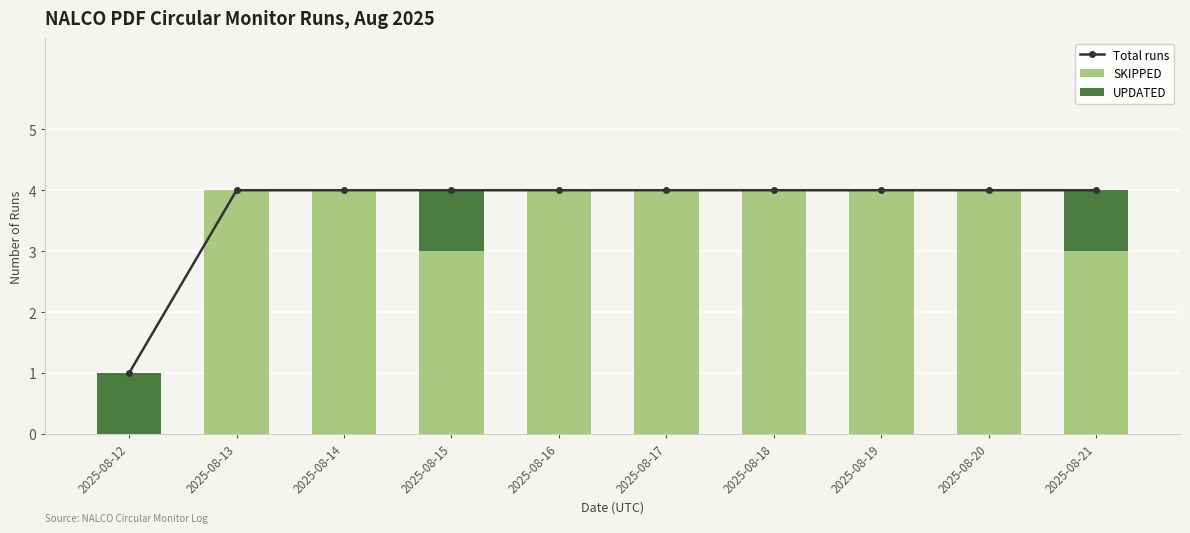

What is the difference between the maximum and minimum values in the UPDATED series?

1